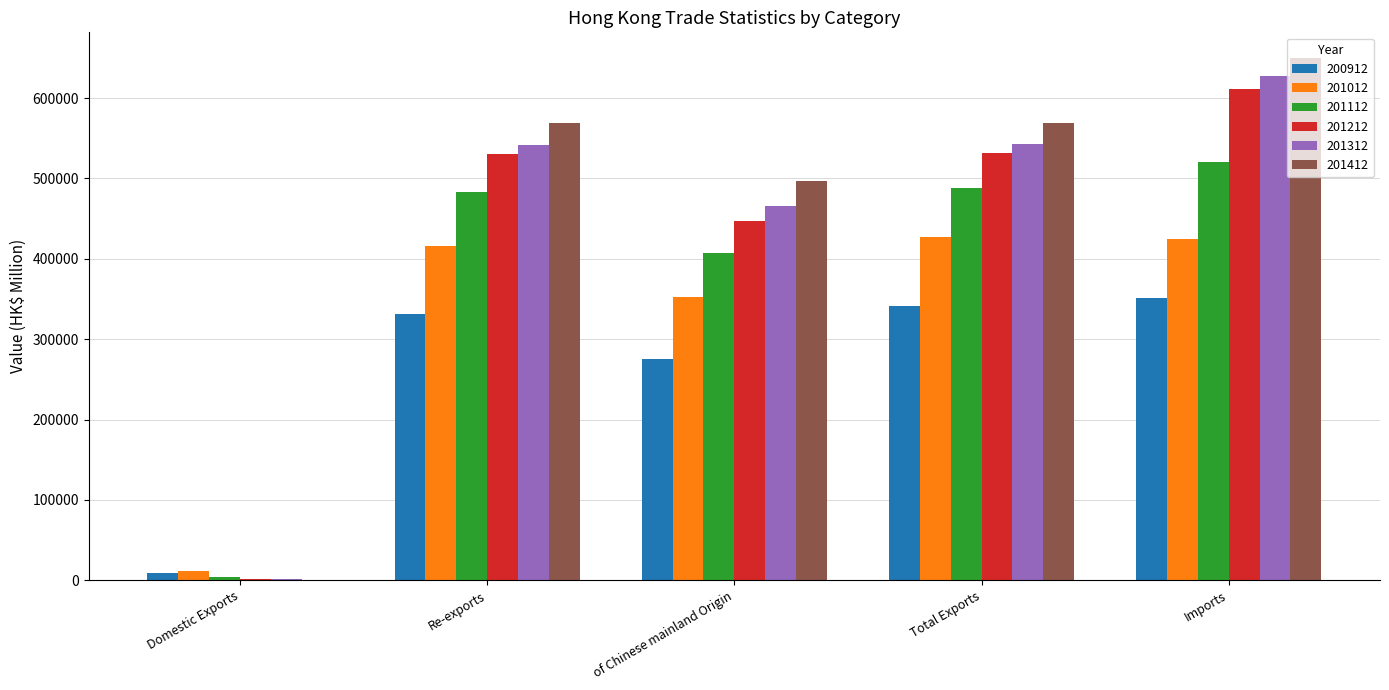

Is the value of 201112 at Re-exports greater than the value of 201412 at Imports?

No